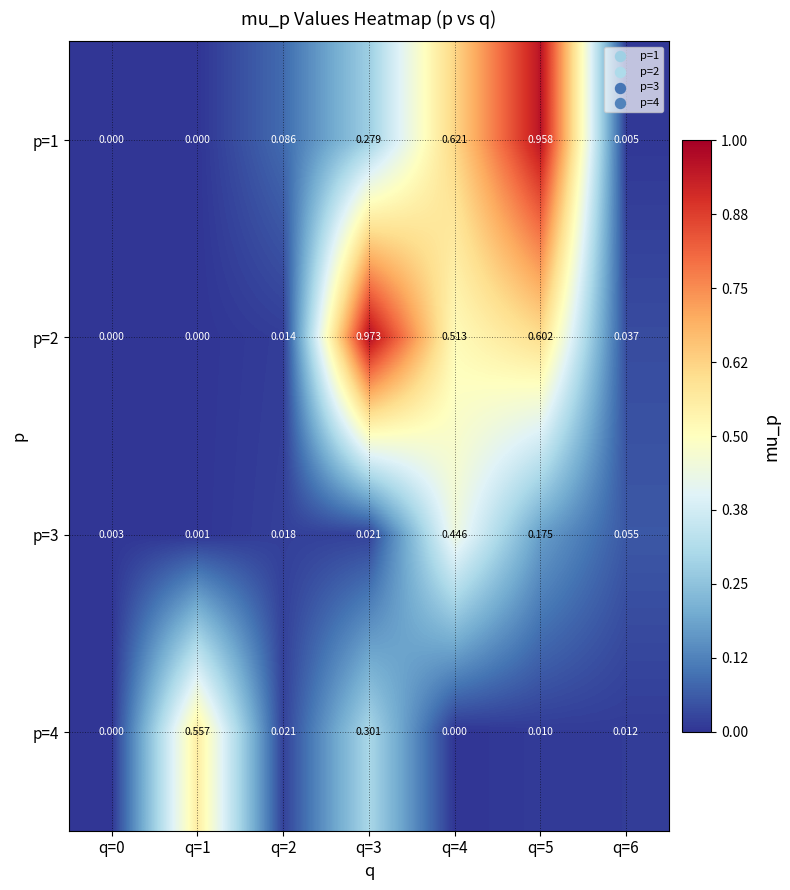

Rank the series at q=5 from highest to lowest value.

p=1, p=2, p=3, p=4